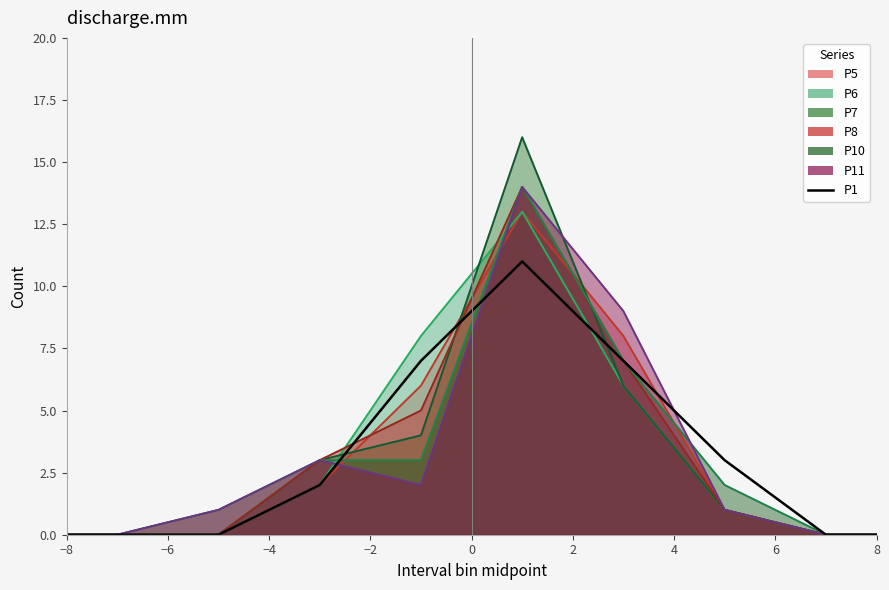

How many lines are shown in the chart?

1